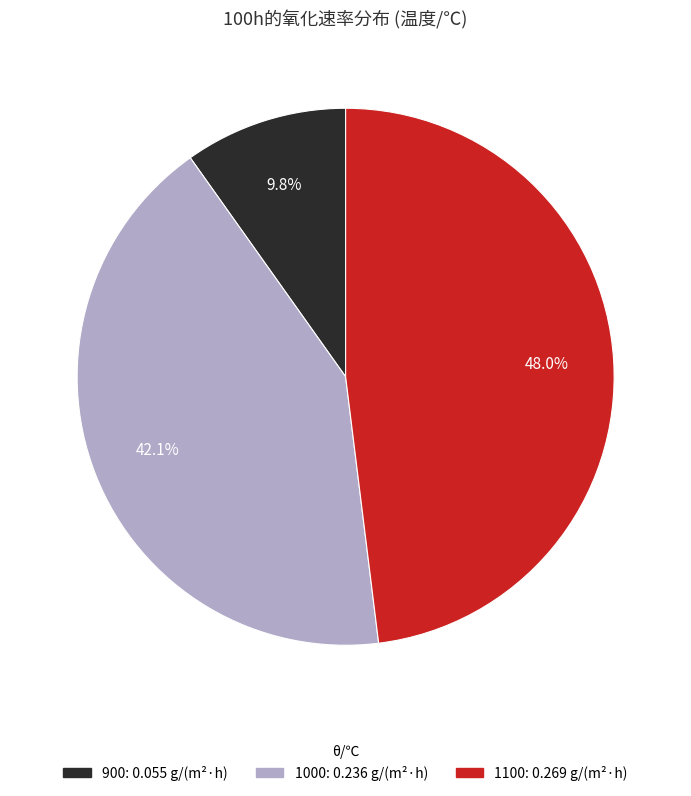

To the nearest percent, what portion does 1100 represent?

48%